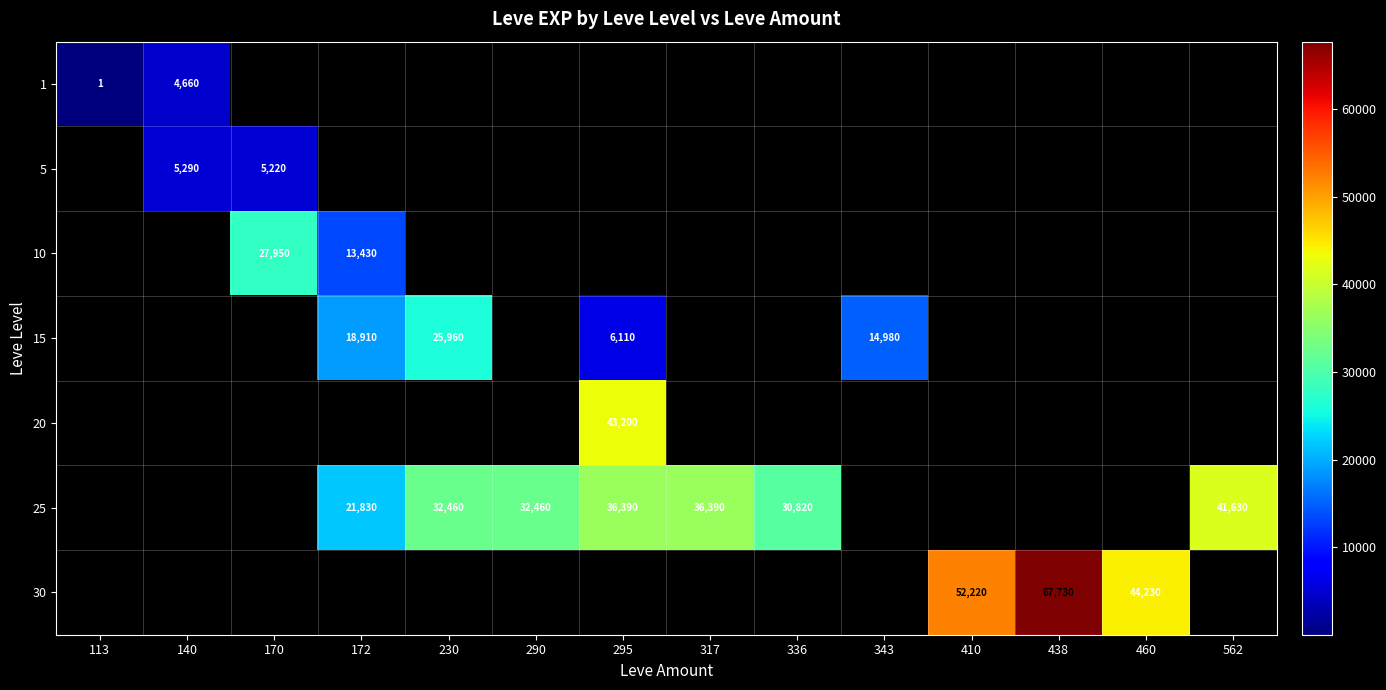

The 25 series shows 17461 at 562. True or false?

False